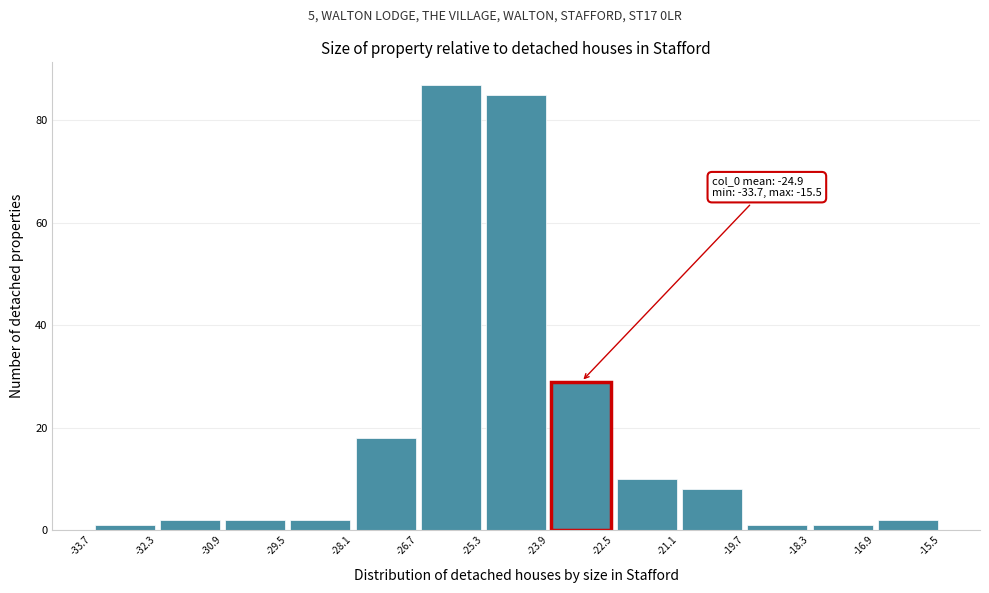

Which range on the x-axis has the tallest bar?

-26.7 to -25.3